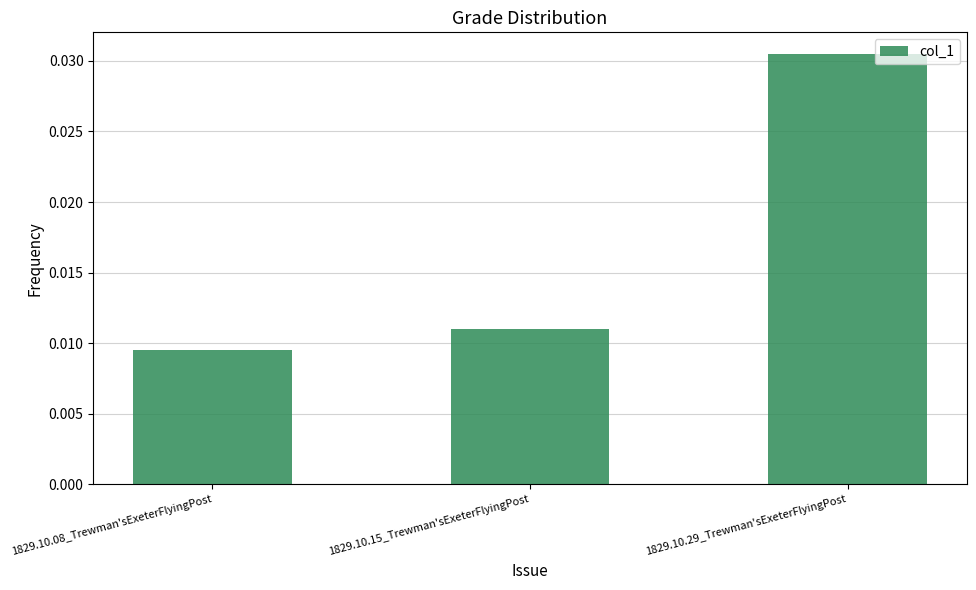

Count the values in the range 0 to 1.

3